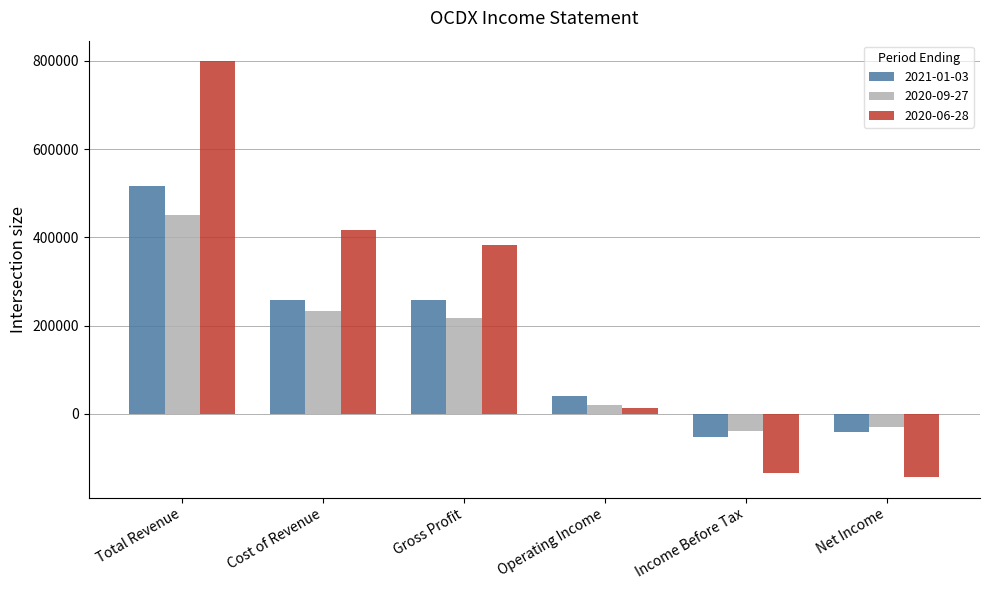

What is the label of the 6th bar from the right?

Total Revenue